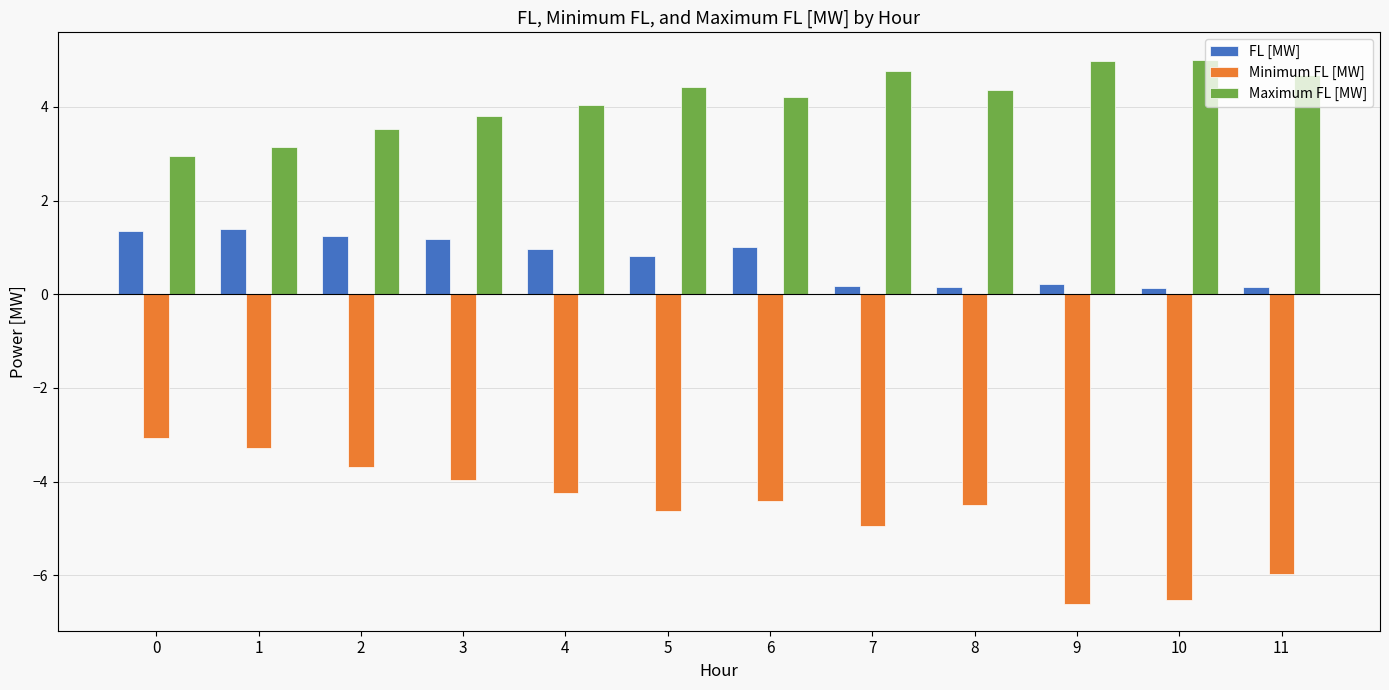

What value does the Minimum FL [MW] series have at 11?

-6.0